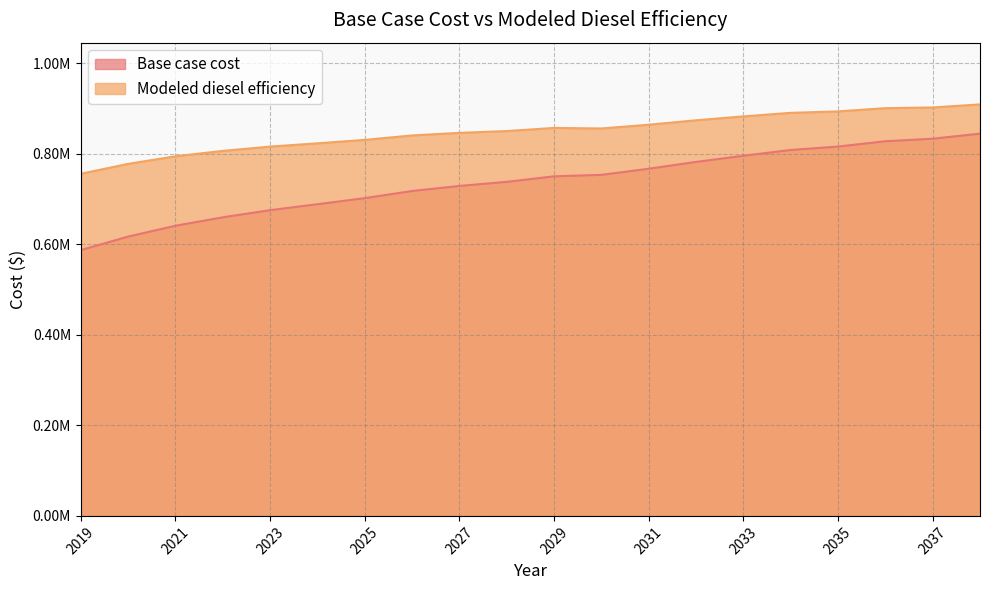

What is the greatest value displayed?

908888.8